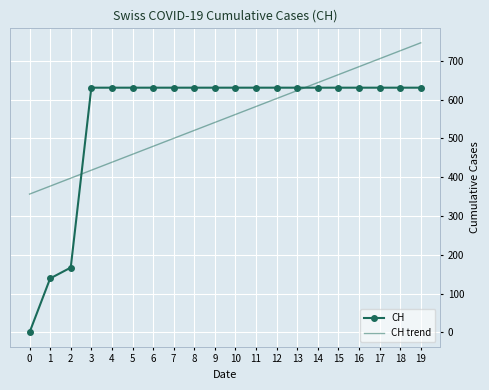

What are all the series names shown in the legend?

CH, CH trend